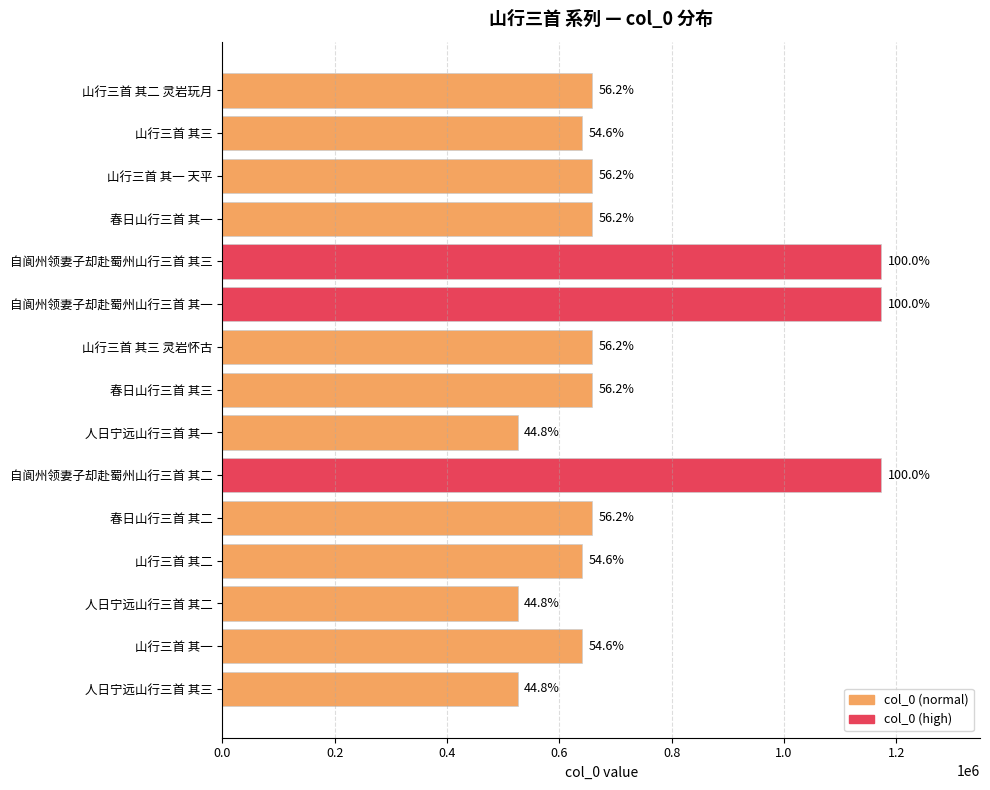

Does the chart contain any negative values?

No